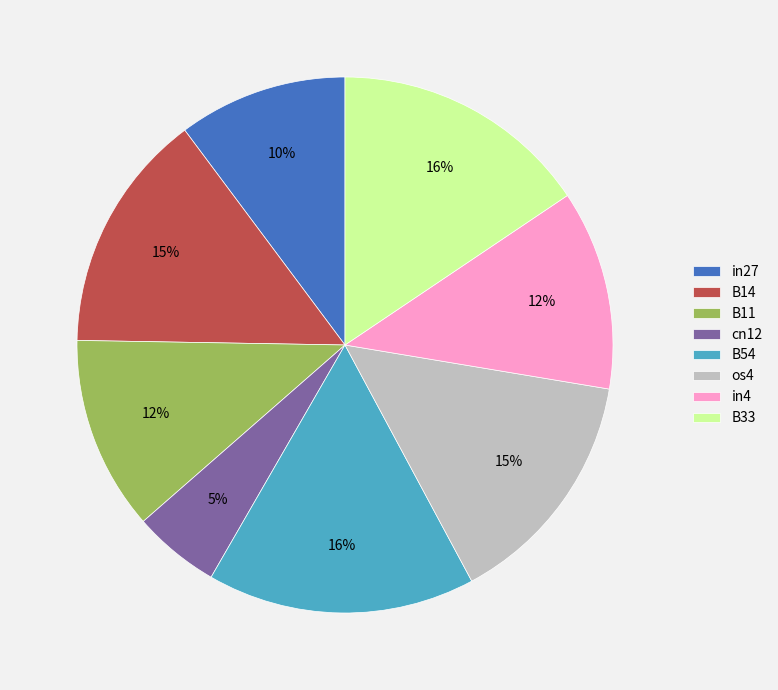

Which category has the smallest portion of the pie?

cn12